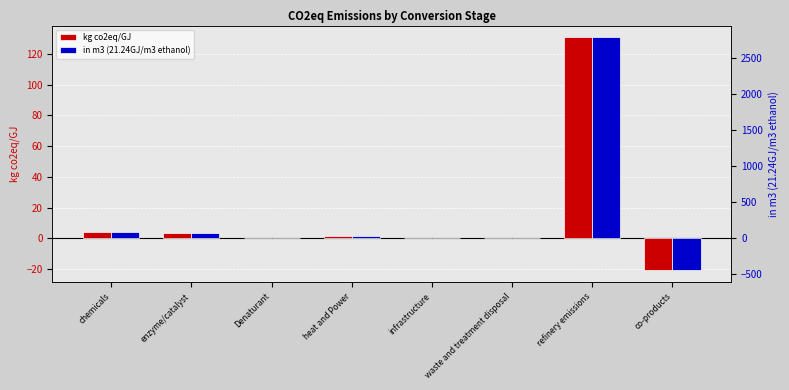

What is the approximate value of in m3 (21.24GJ/m3 ethanol) at infrastructure?

4.7